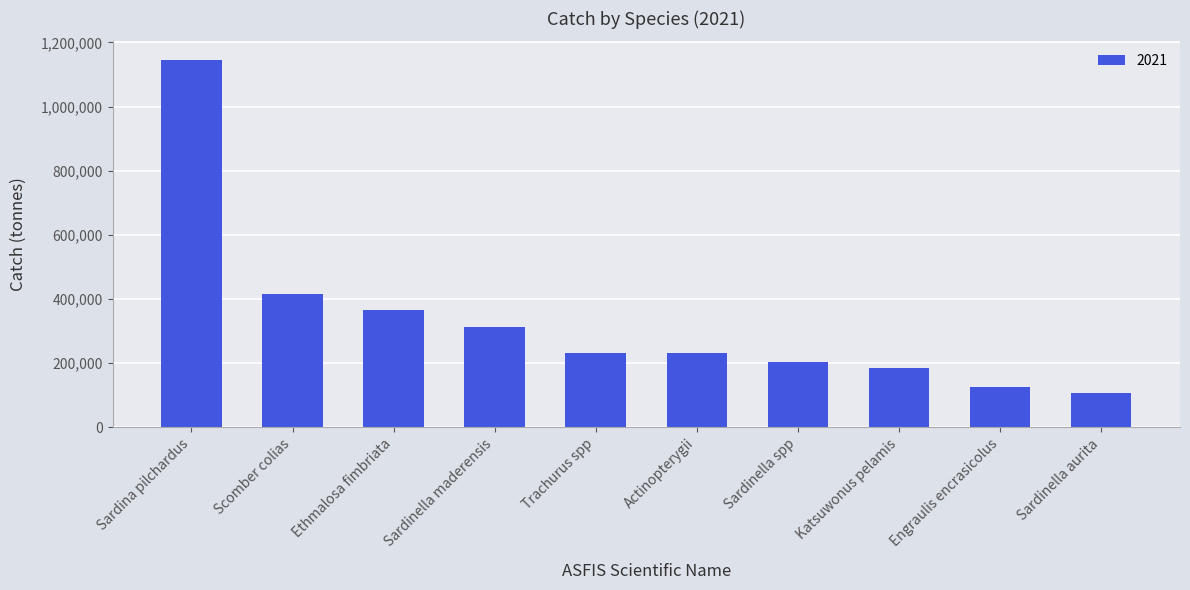

What is the difference between the second highest and minimum values?

307714.0